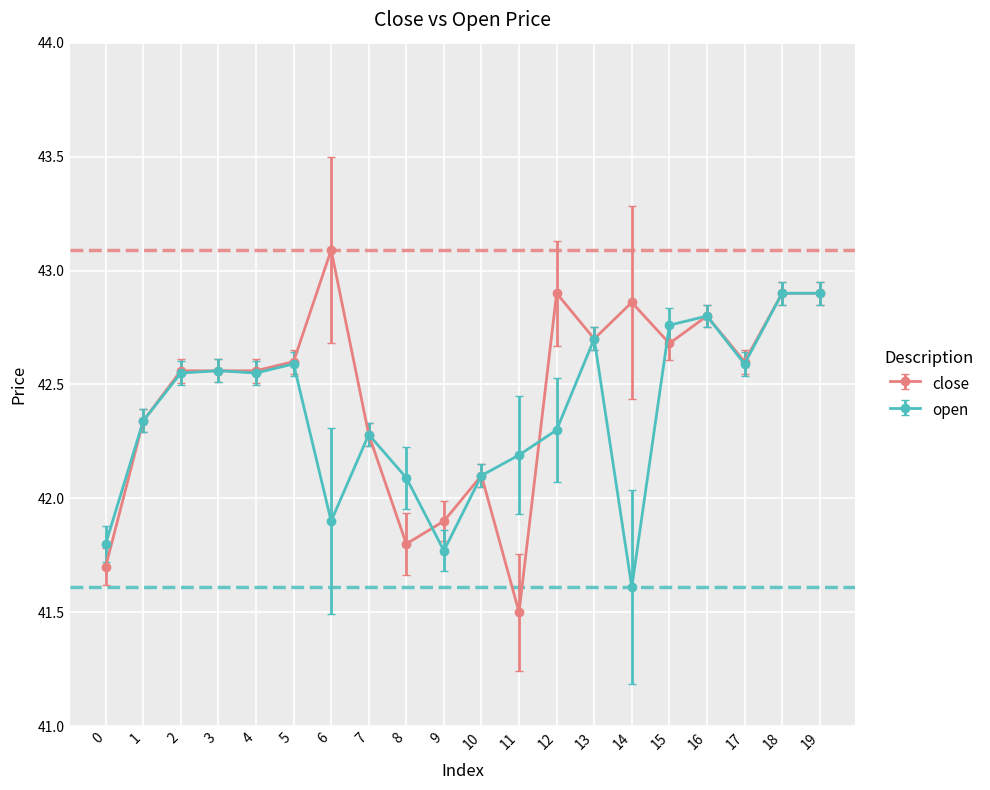

At which label does close reach its minimum?

11